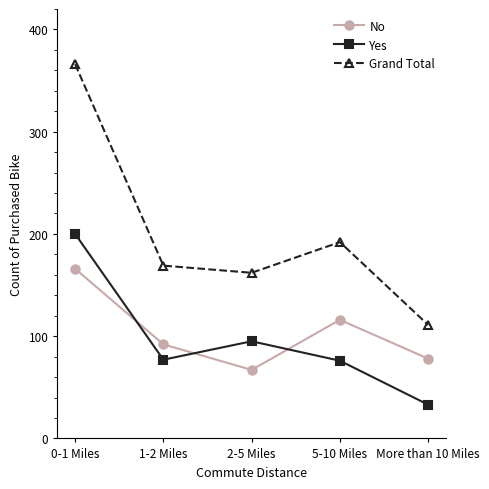

What is the spread (max minus min) of values at 5-10 Miles?

116